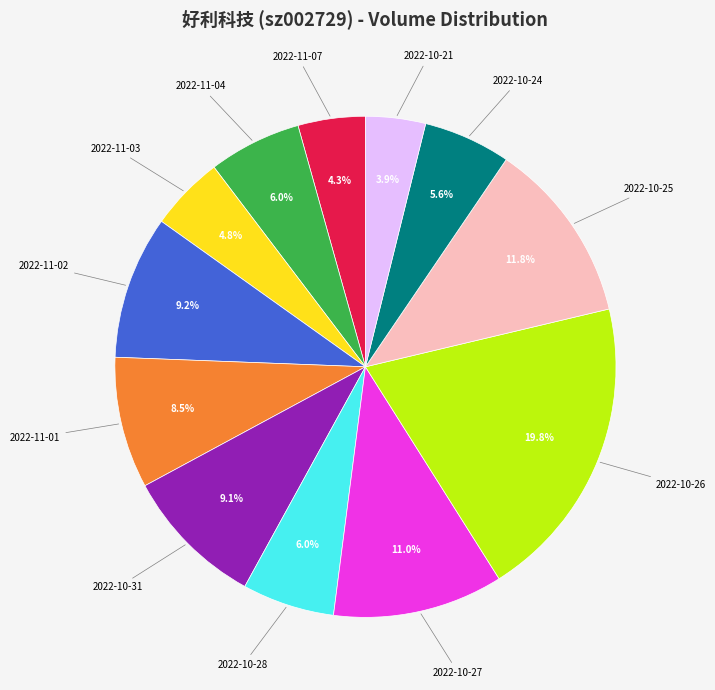

Is there any slice that represents more than half of the pie?

No